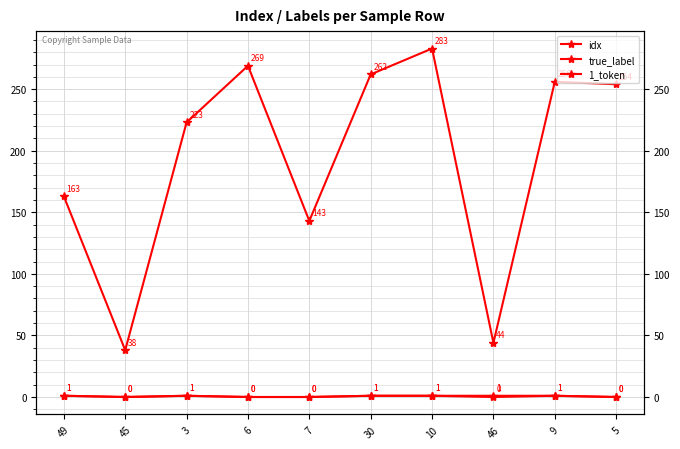

Rank the series by their maximum value, from lowest to highest.

true_label, 1_token, idx